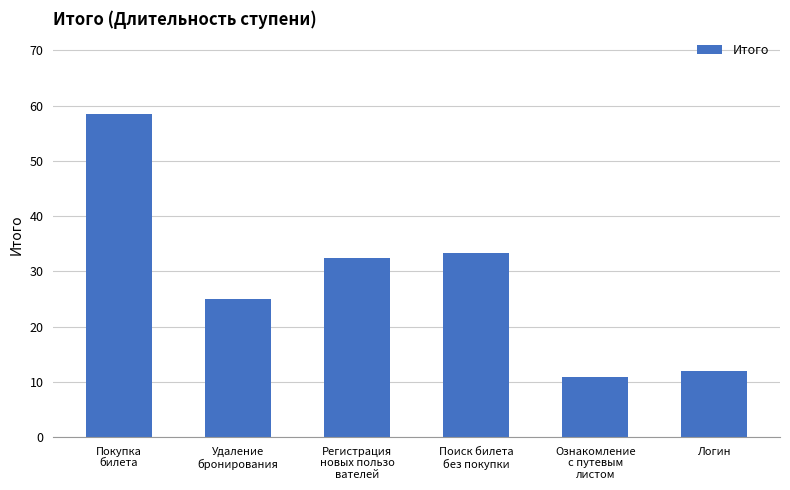

Does the chart contain any negative values?

No